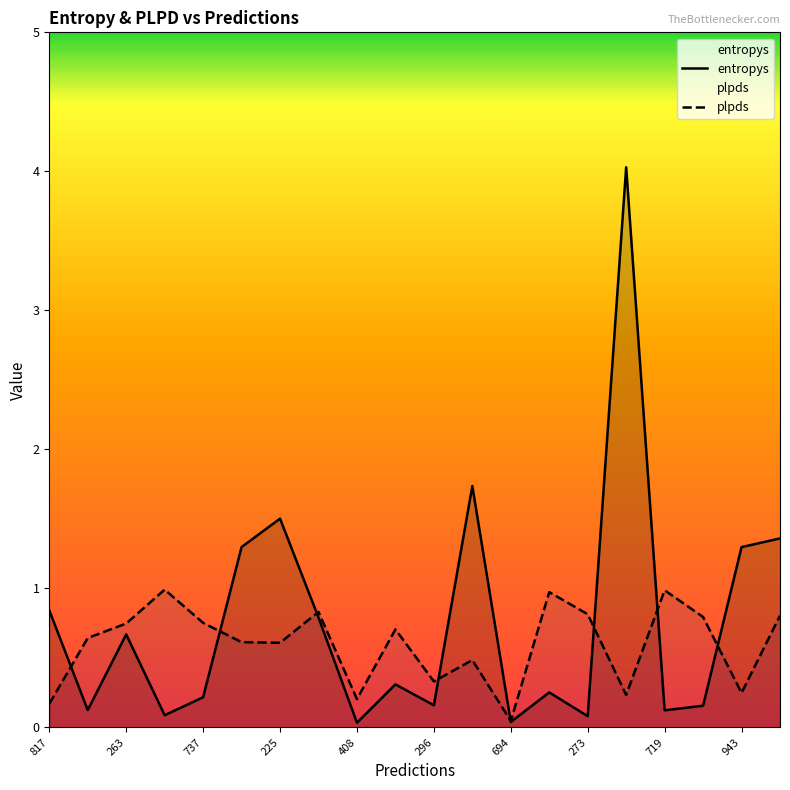

What are all the series names shown in the legend?

entropys, plpds